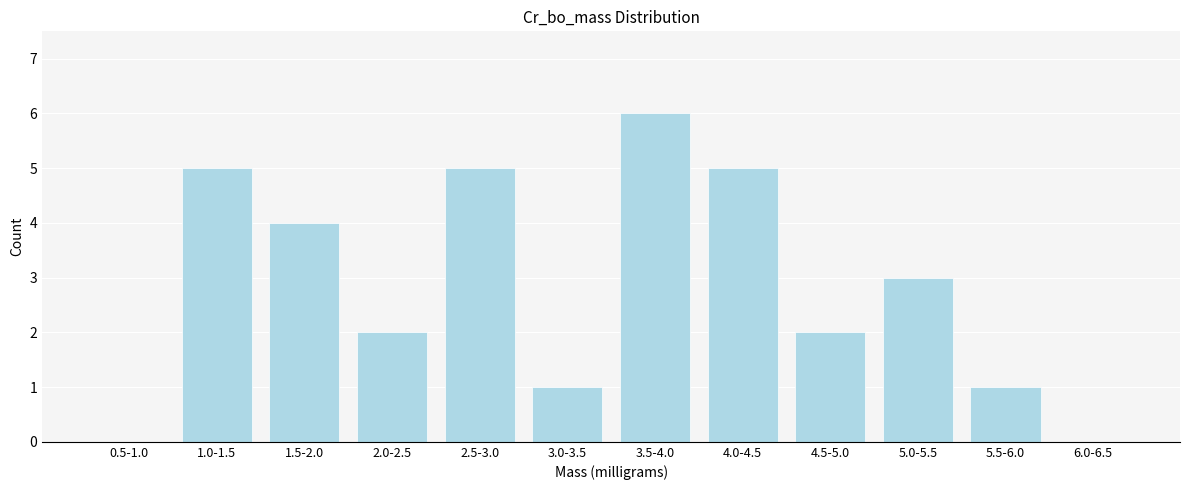

Reading left to right, what are all the values shown in this chart?

0.5-1.0=0	1.0-1.5=5	1.5-2.0=4	2.0-2.5=2	2.5-3.0=5	3.0-3.5=1	3.5-4.0=6	4.0-4.5=5	4.5-5.0=2	5.0-5.5=3	5.5-6.0=1	6.0-6.5=0